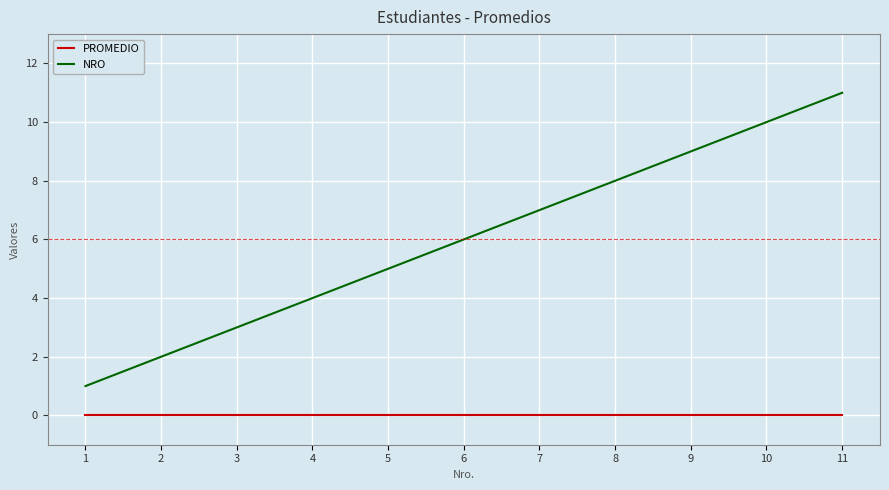

True or false: PROMEDIO and NRO cross at least once.

False